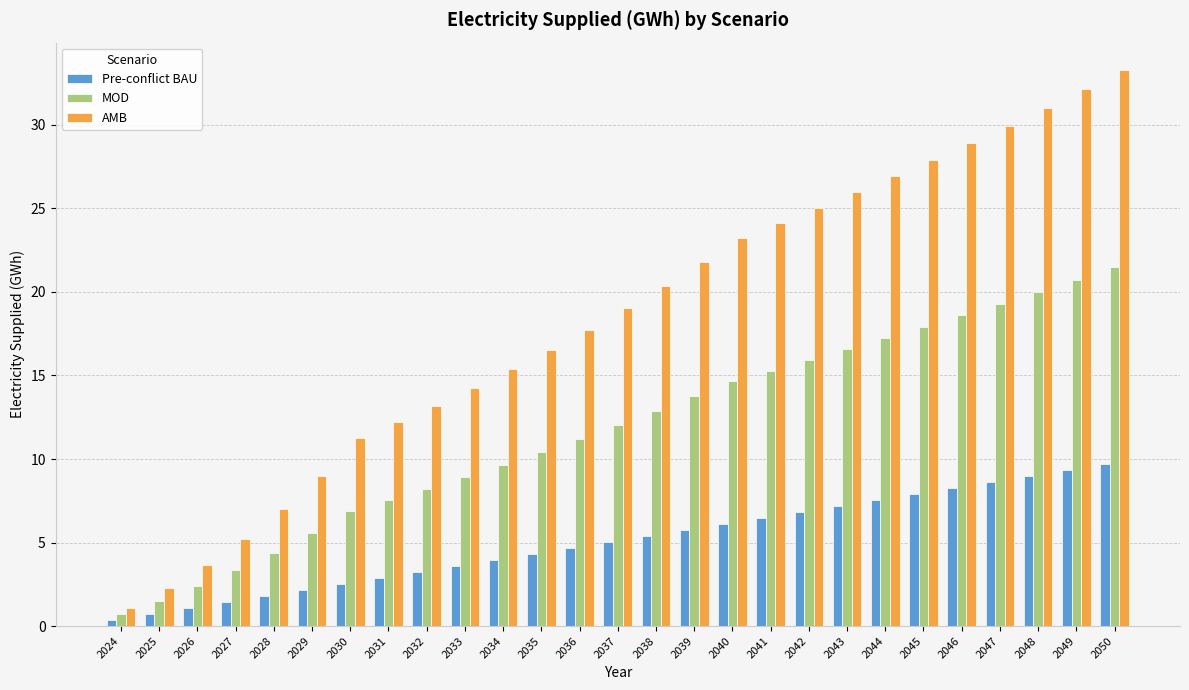

What are all the series names shown in the legend?

Pre-conflict BAU, MOD, AMB